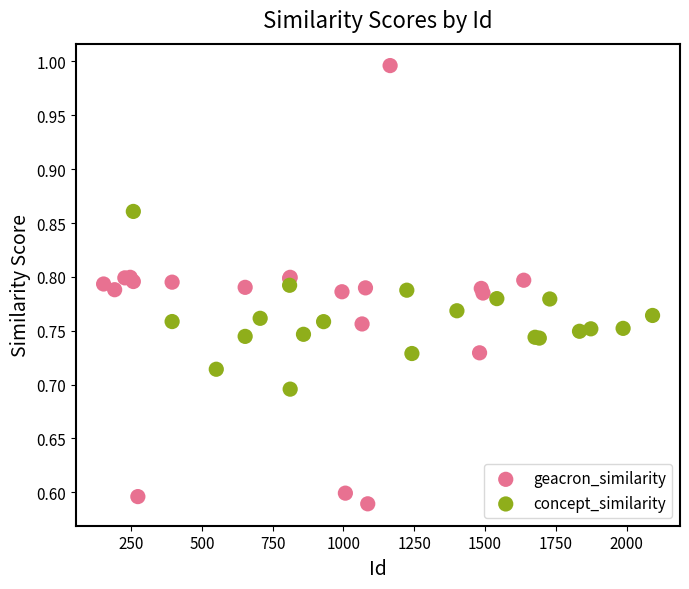

What are all the series names shown in the legend?

geacron_similarity, concept_similarity